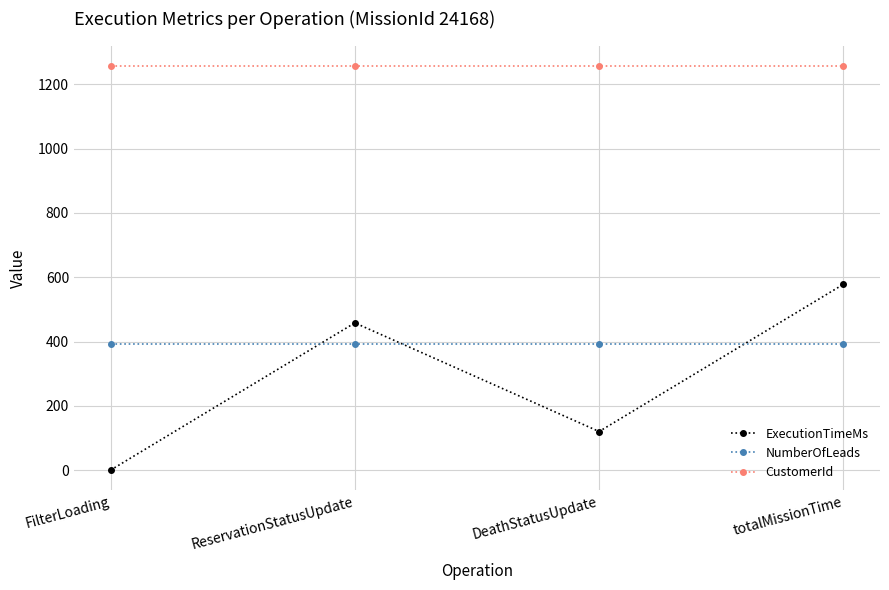

What is the label of the 2nd point from the left?

ReservationStatusUpdate